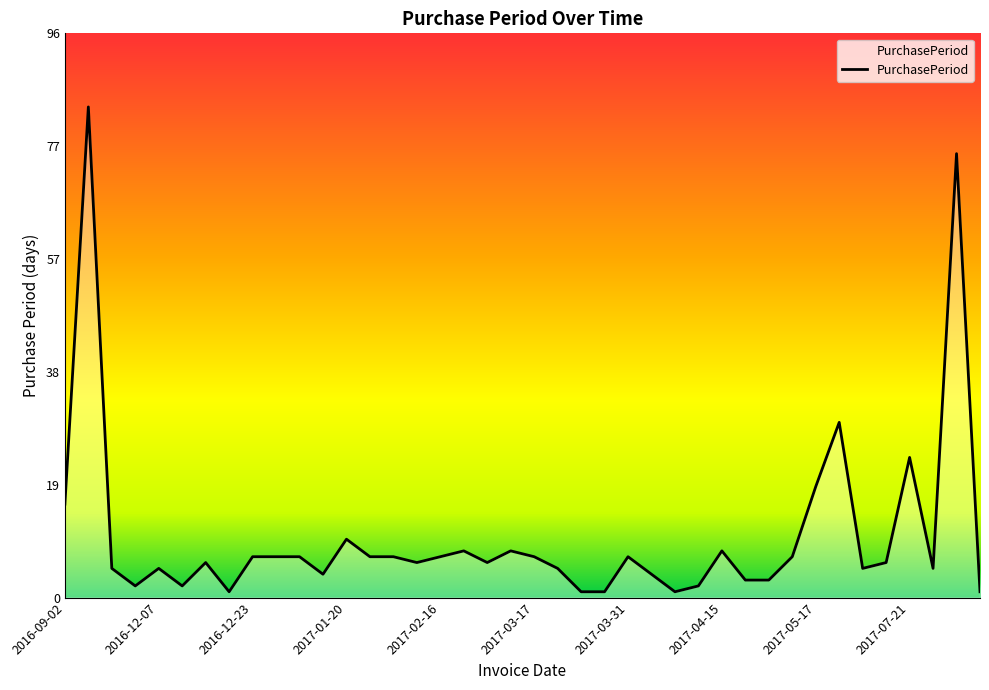

What is the difference between the maximum and minimum values?

83